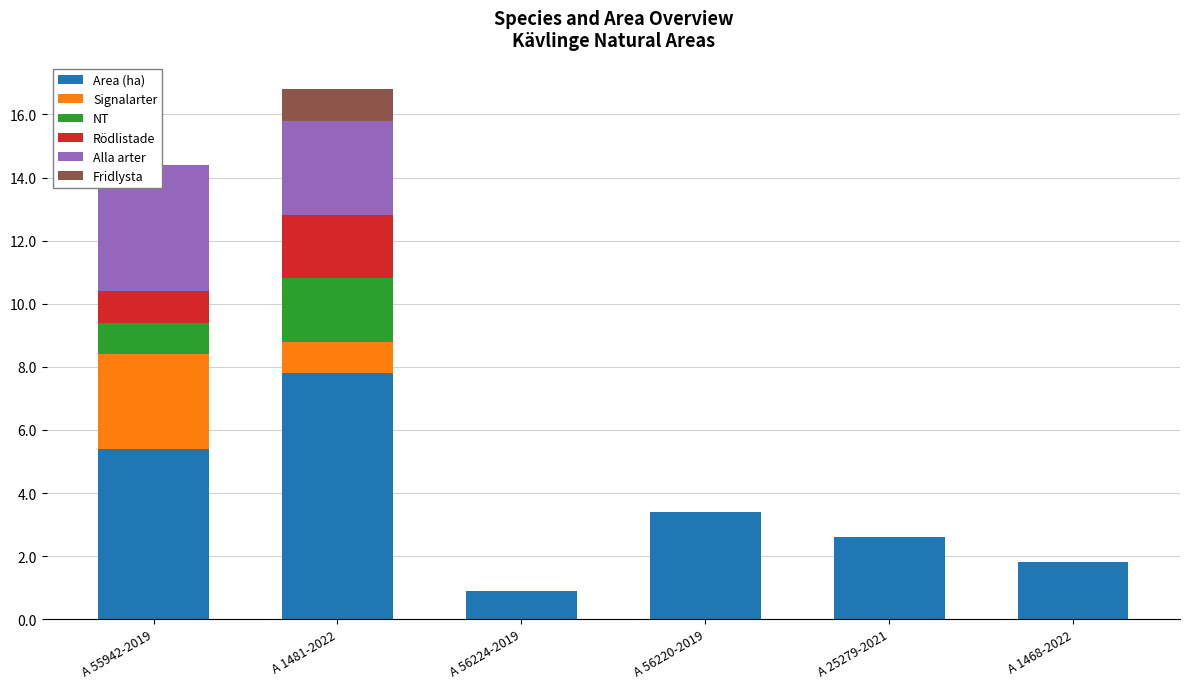

Read the Area (ha) value at A 1468-2022.

1.8